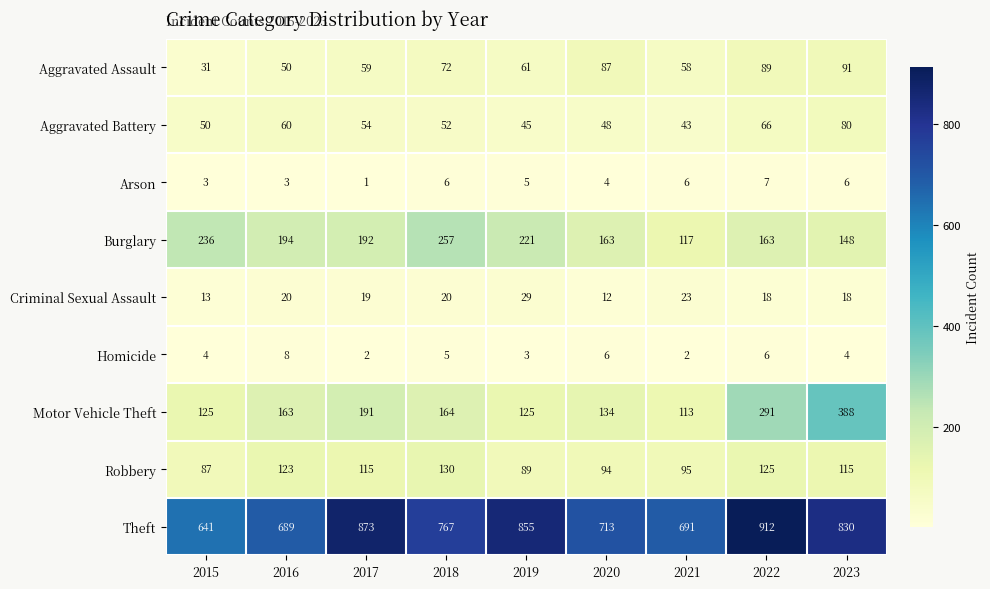

How many distinct data groups are displayed?

9